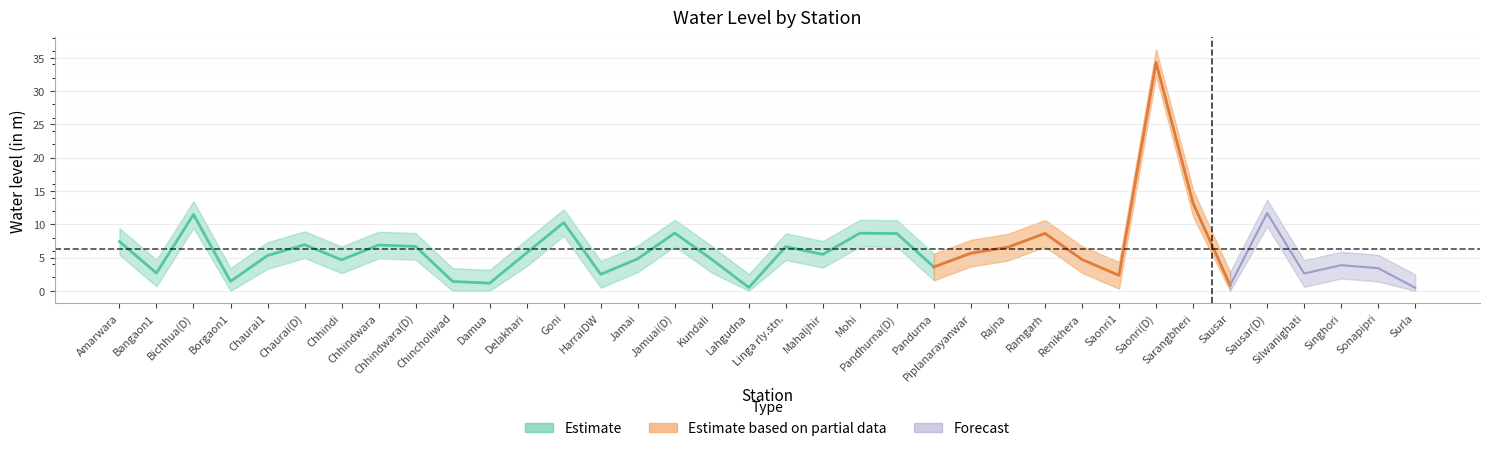

What is the label of the 32nd point from the right?

Chaurai1